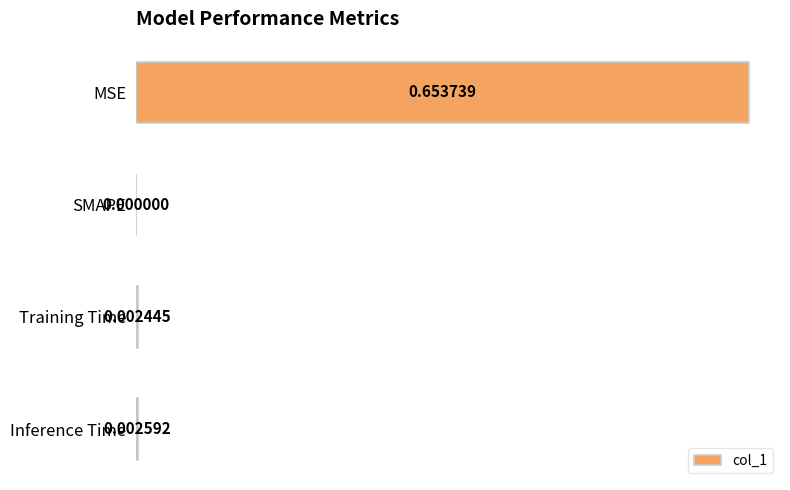

Which label corresponds to the largest value in the chart?

MSE